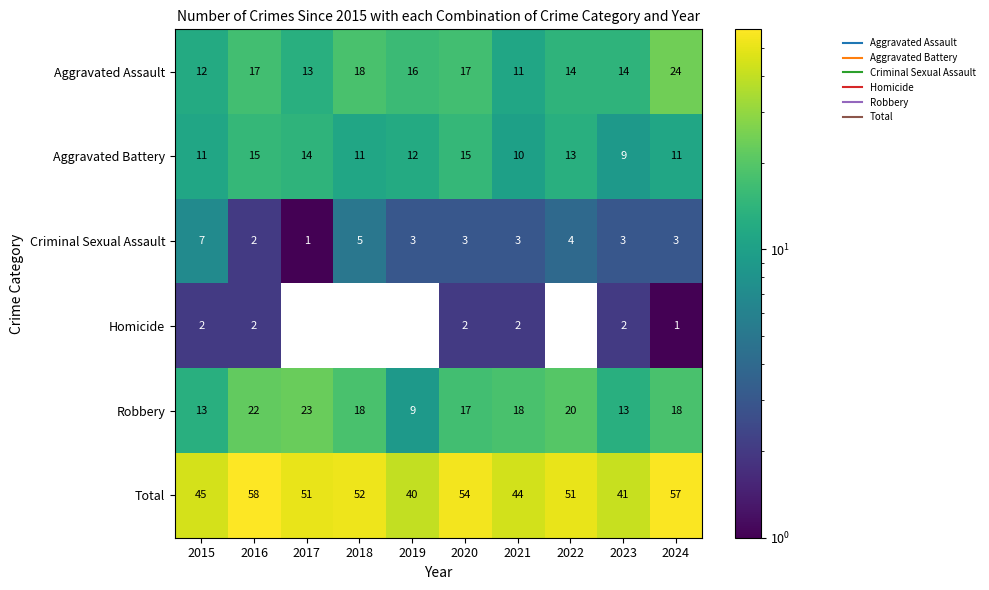

Is the value of Robbery at 2016 greater than the value of Criminal Sexual Assault at 2024?

Yes